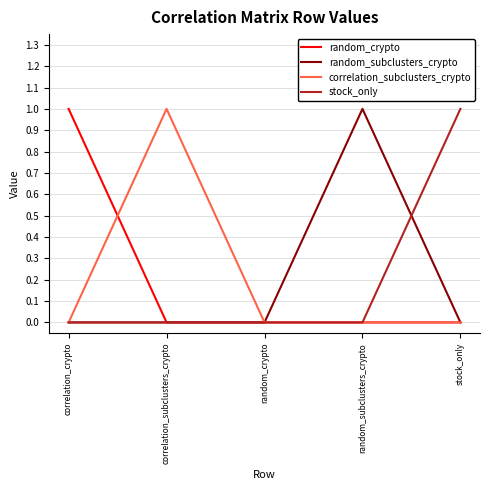

The value of random_subclusters_crypto at random_subclusters_crypto is 1. True or false?

True